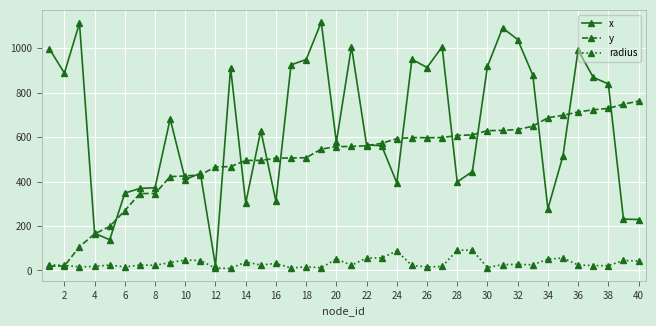

Which series has the largest total across all categories?

x